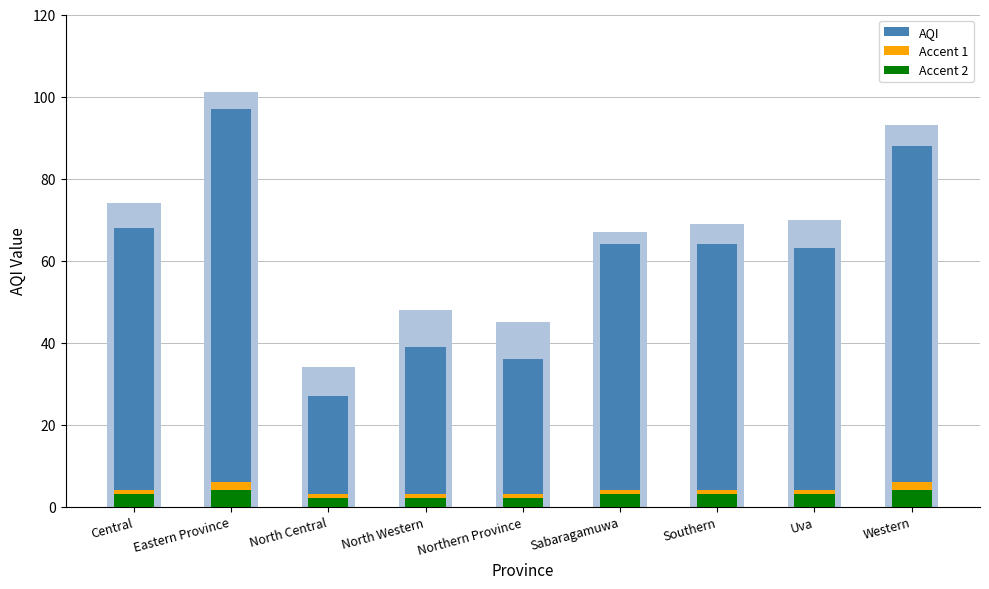

At how many categories does at least one series exceed 87?

2